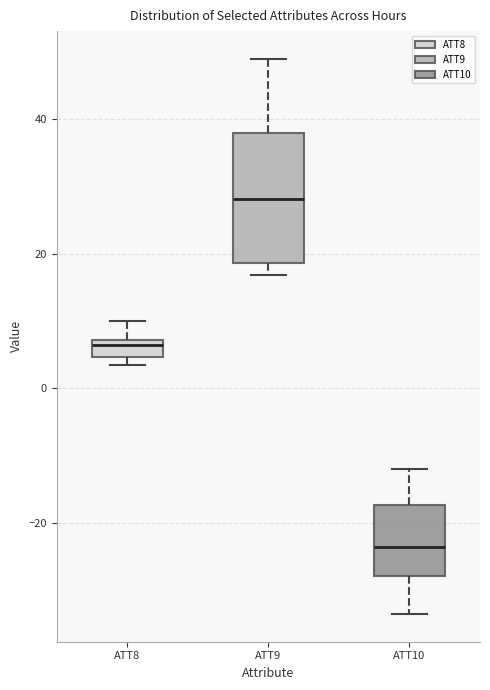

Comparing the boxes themselves (not the whiskers), which one is the tallest?

ATT9